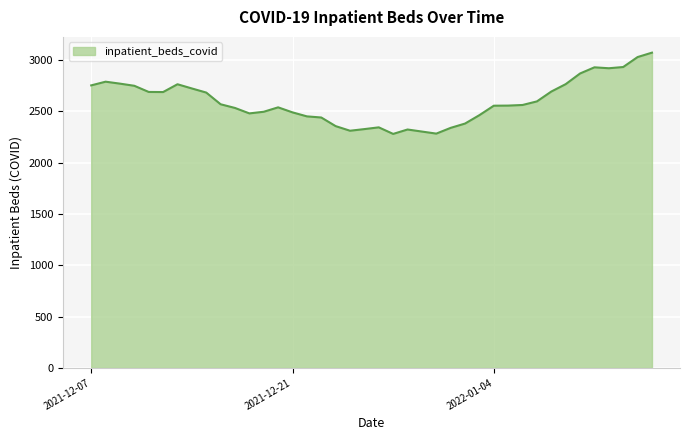

What is the difference between the maximum and minimum values?

792